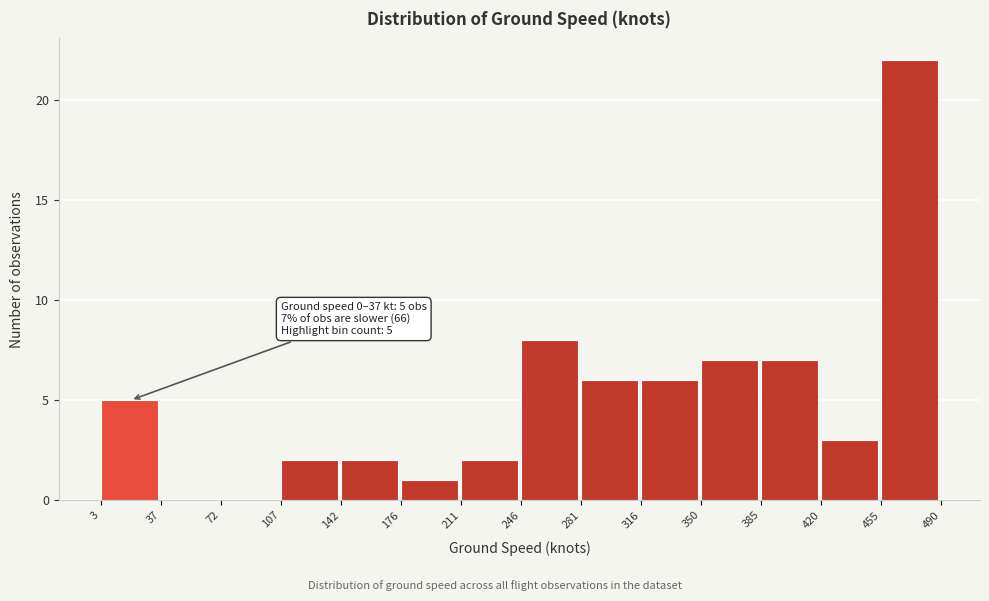

Over which range of the x-axis is the bar tallest?

455 to 490